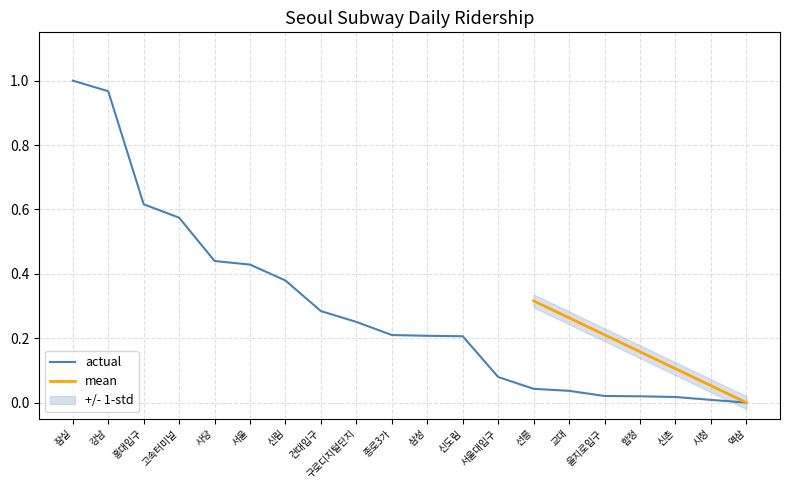

List the labels in order of value, smallest first.

역삼, 시청, 신촌, 합정, 을지로입구, 교대, 선릉, 서울대입구, 신도림, 삼성, 종로3가, 구로디지털단지, 건대입구, 신림, 서울, 사당, 고속터미널, 홍대입구, 강남, 잠실